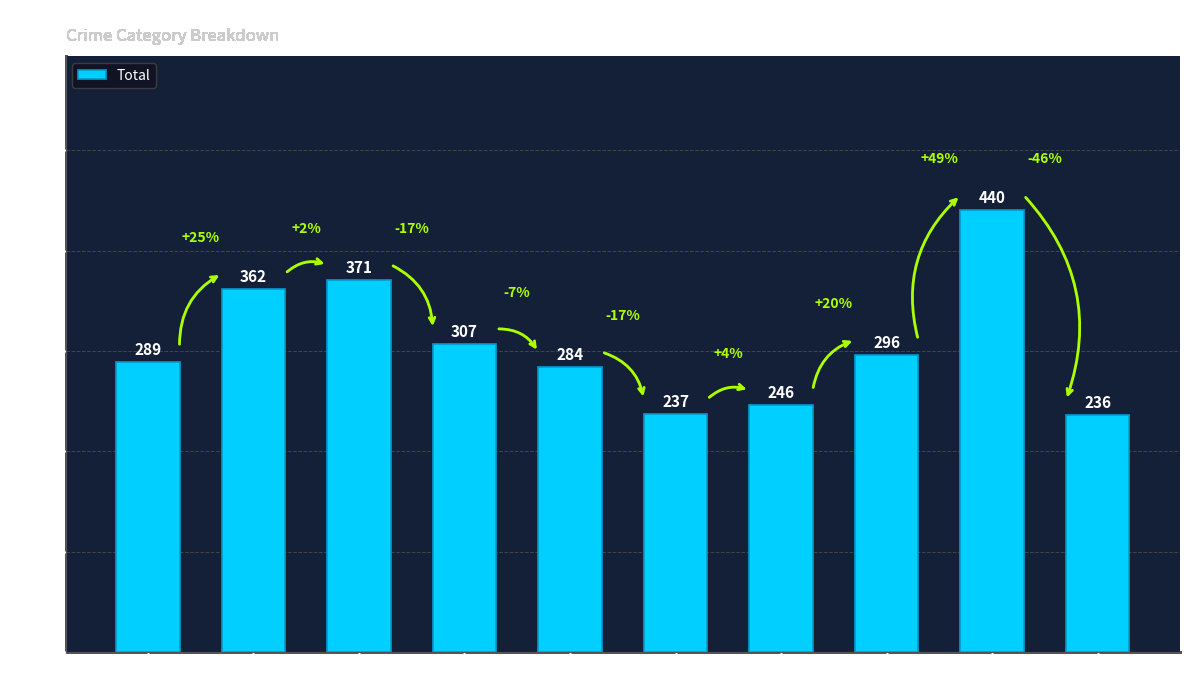

The value at 2020 is 237. True or false?

True